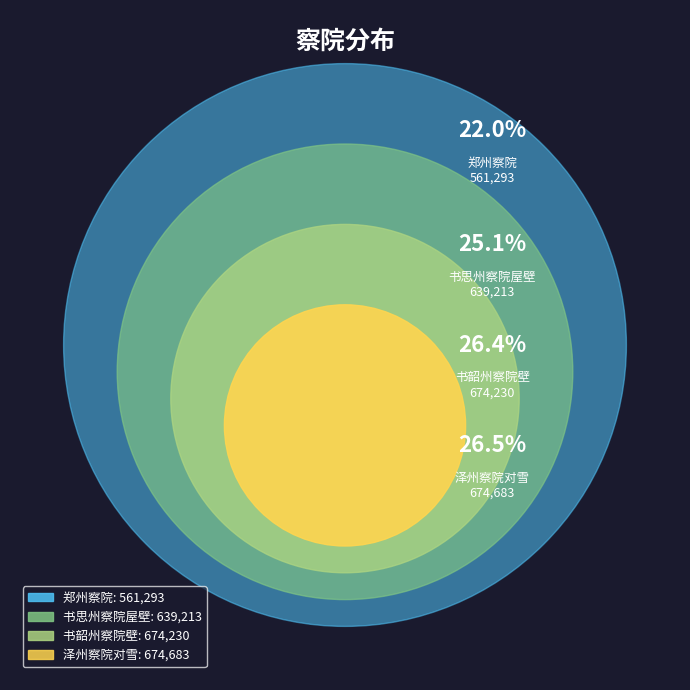

Is there a majority slice in this chart?

No